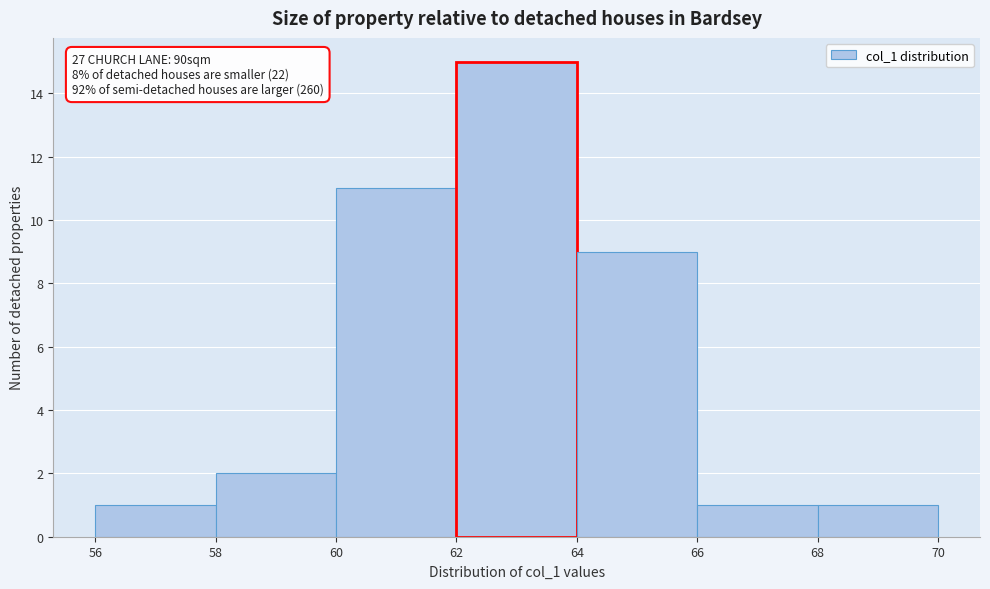

Which range on the x-axis has the tallest bar?

62 to 64